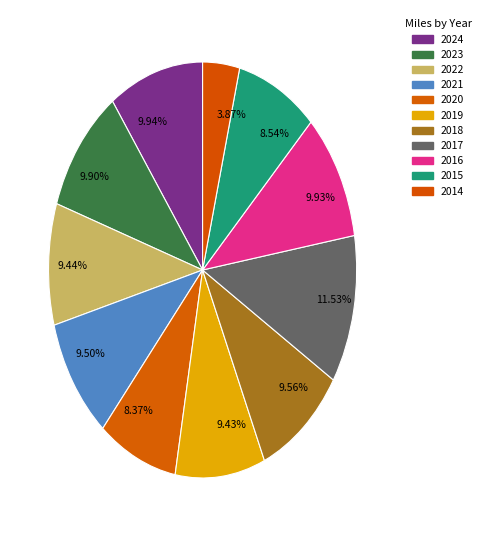

Is there a majority slice in this chart?

No